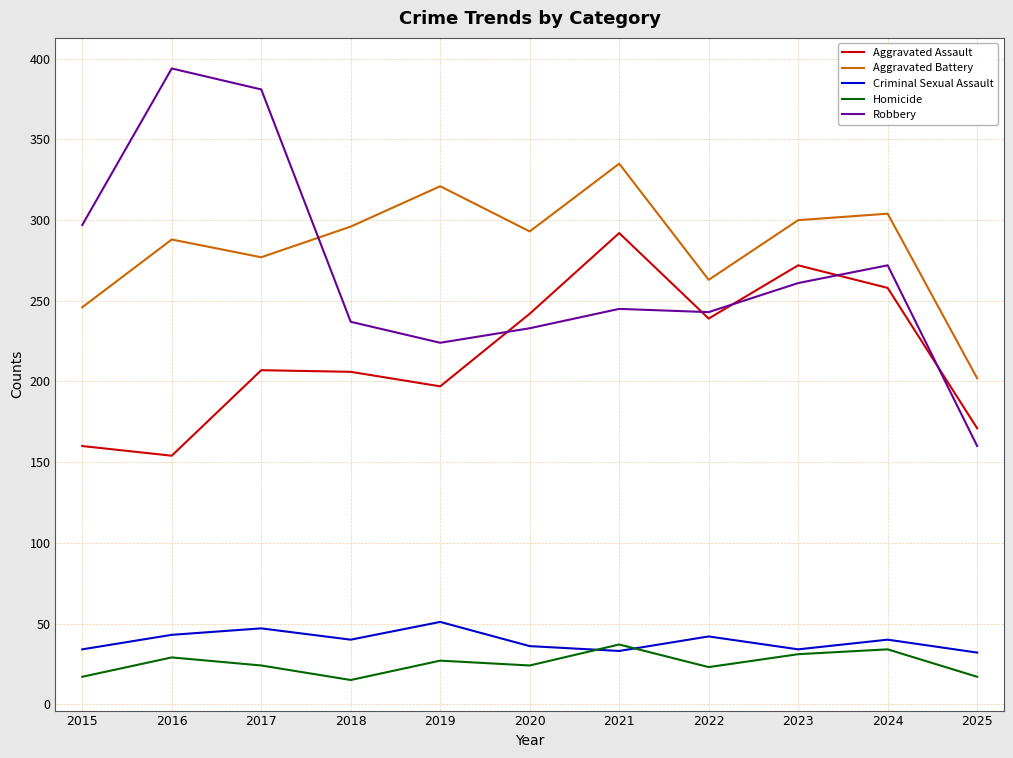

At how many categories does at least one series exceed 255?

10